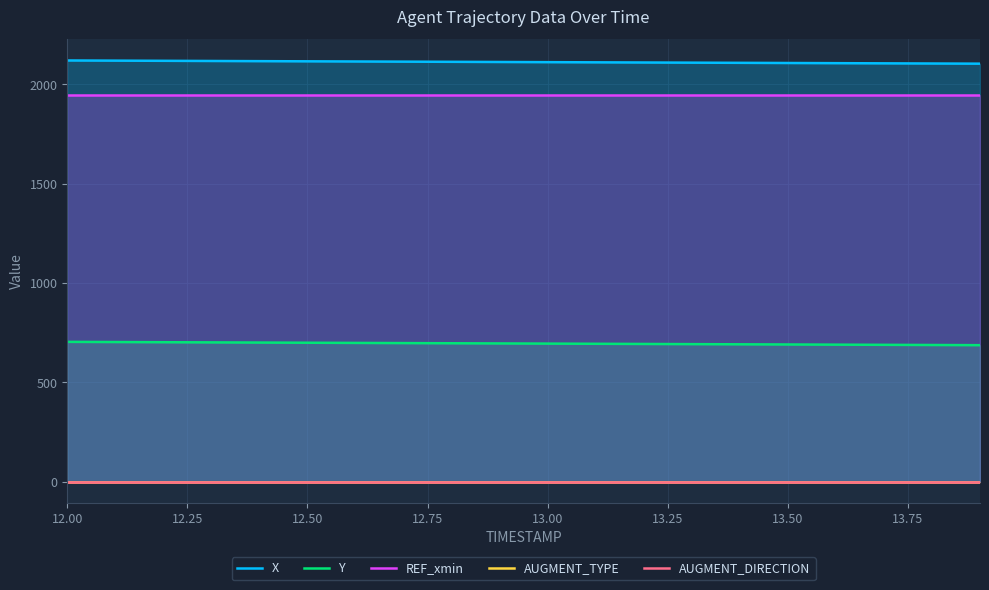

Rank the series by their maximum value, from lowest to highest.

AUGMENT_TYPE, AUGMENT_DIRECTION, Y, REF_xmin, X